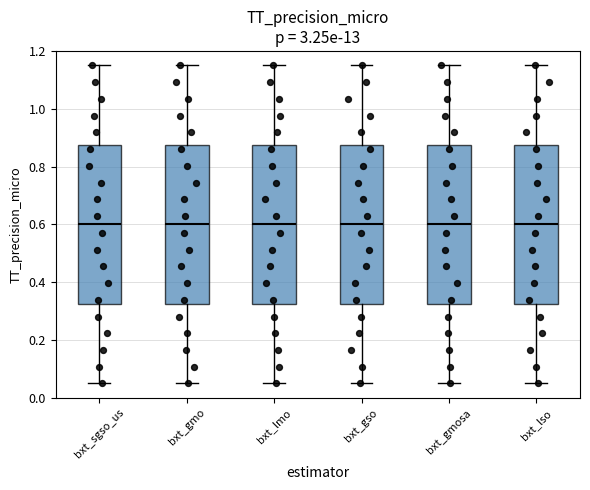

Reading left to right, transcribe this box plot: for each box, give where its median line is, the range the box spans, and where its two whiskers end, as read against the y-axis. The values are not printed on the chart, so give them approximately, as read against the axis.

bxt_sgso_us: median 0.60, box 0.32 to 0.88, whiskers 0.06 to 1.16
bxt_gmo: median 0.60, box 0.32 to 0.88, whiskers 0.06 to 1.16
bxt_lmo: median 0.60, box 0.32 to 0.88, whiskers 0.06 to 1.16
bxt_gso: median 0.60, box 0.32 to 0.88, whiskers 0.06 to 1.16
bxt_gmosa: median 0.60, box 0.32 to 0.88, whiskers 0.06 to 1.16
bxt_lso: median 0.60, box 0.32 to 0.88, whiskers 0.06 to 1.16